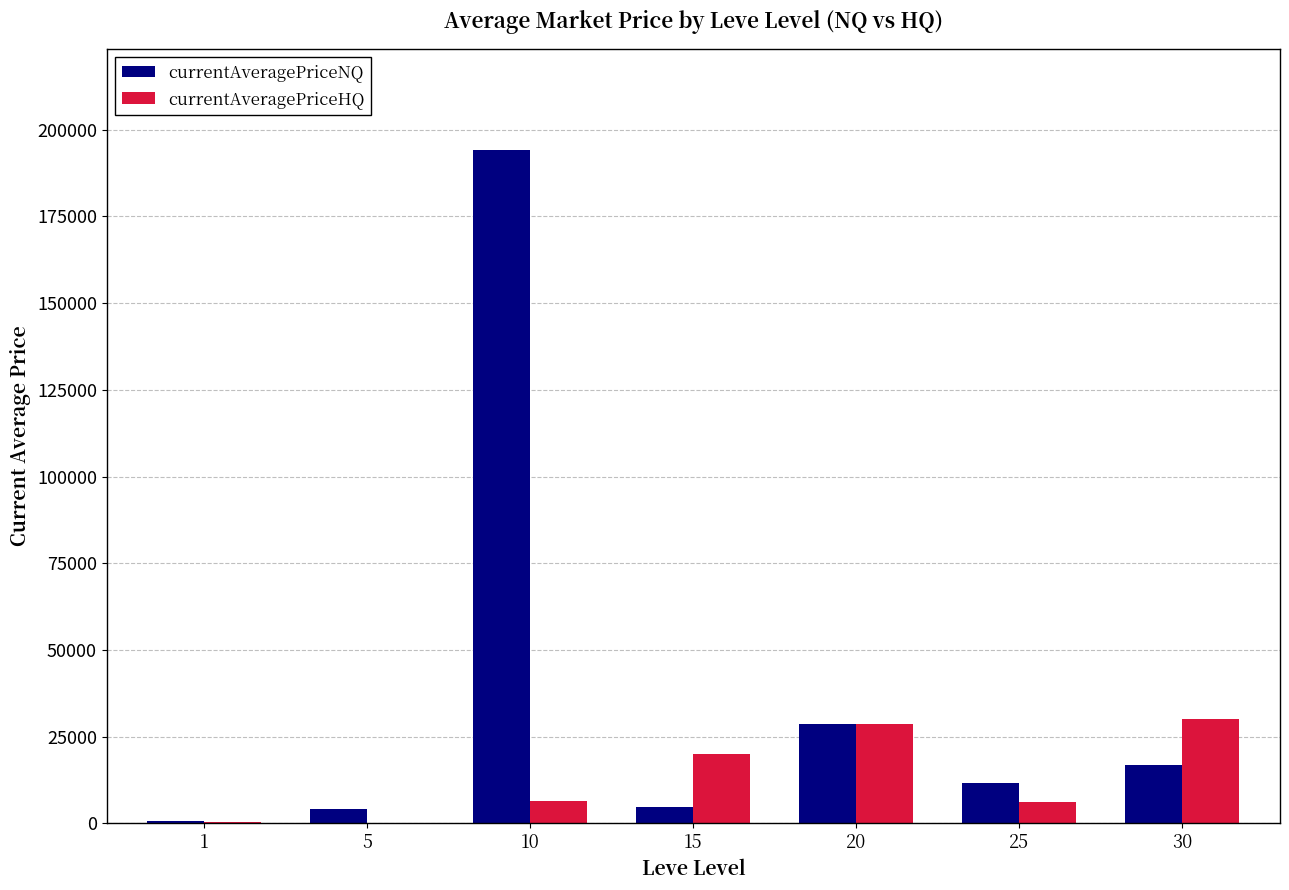

What is the greatest value displayed?

194220.7